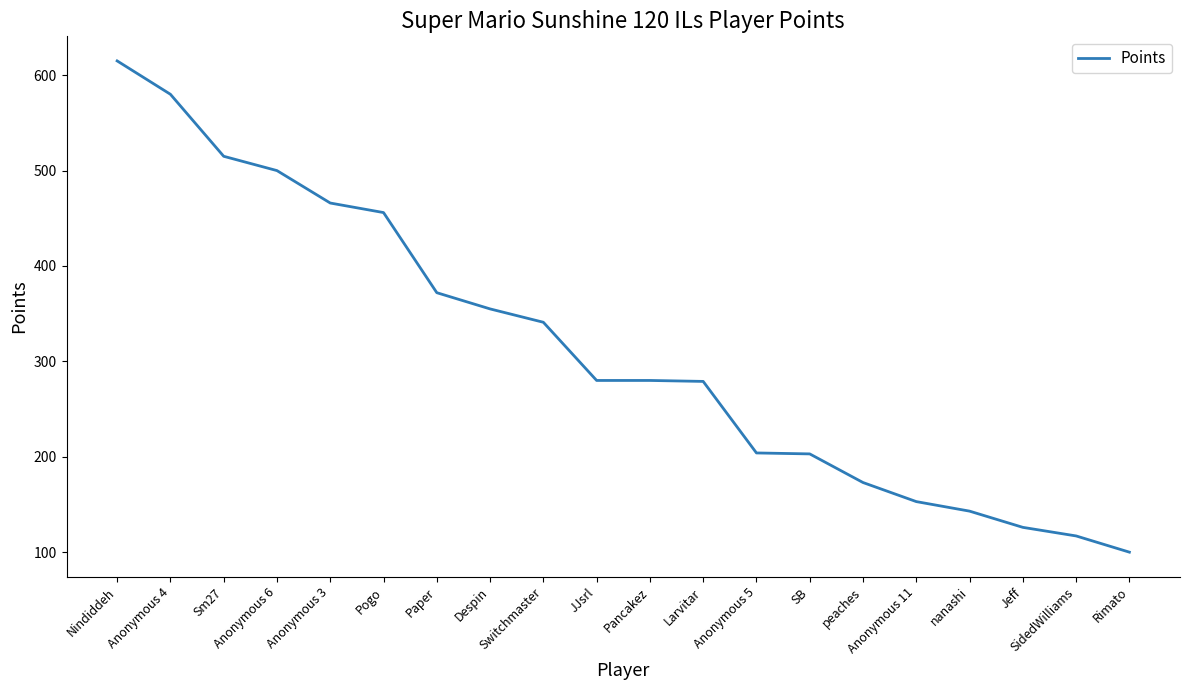

What is the minimum value shown in the chart?

100